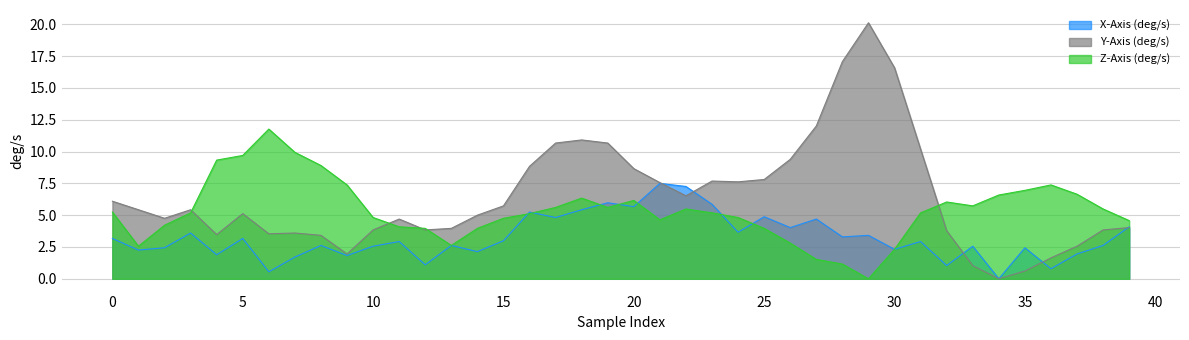

How many lines are shown in the chart?

3